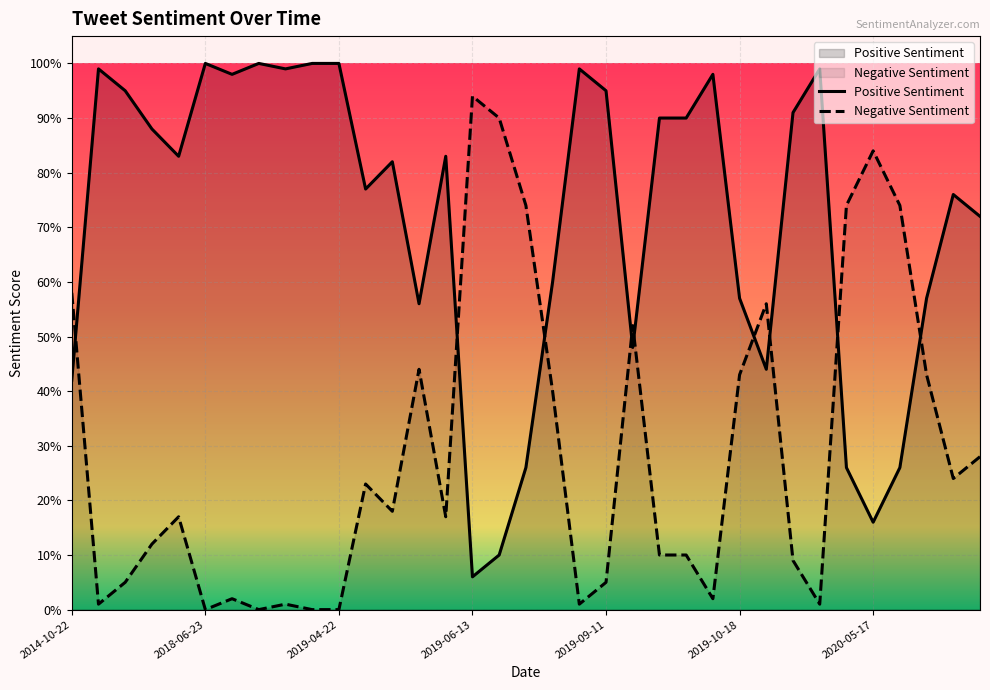

What is the value of the Negative Sentiment point at the 19th from the left?

0.4